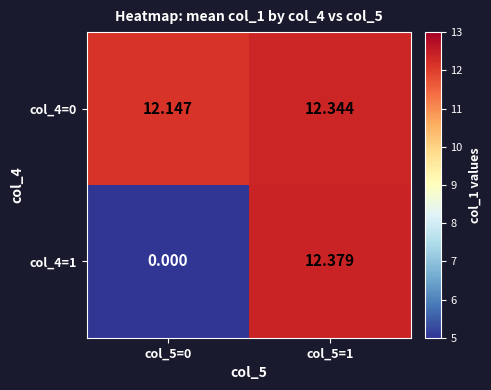

How many distinct data groups are displayed?

2